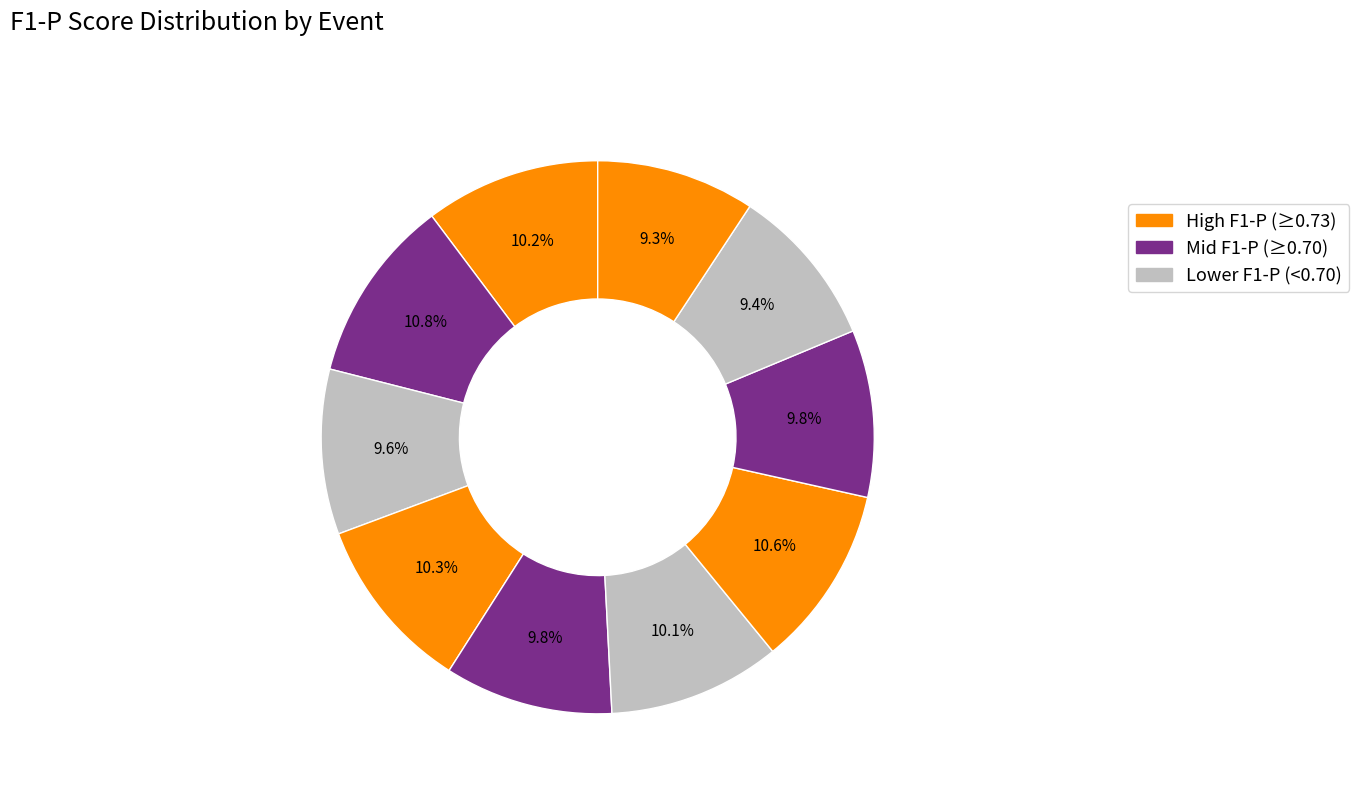

Count the number of slices in the pie.

10